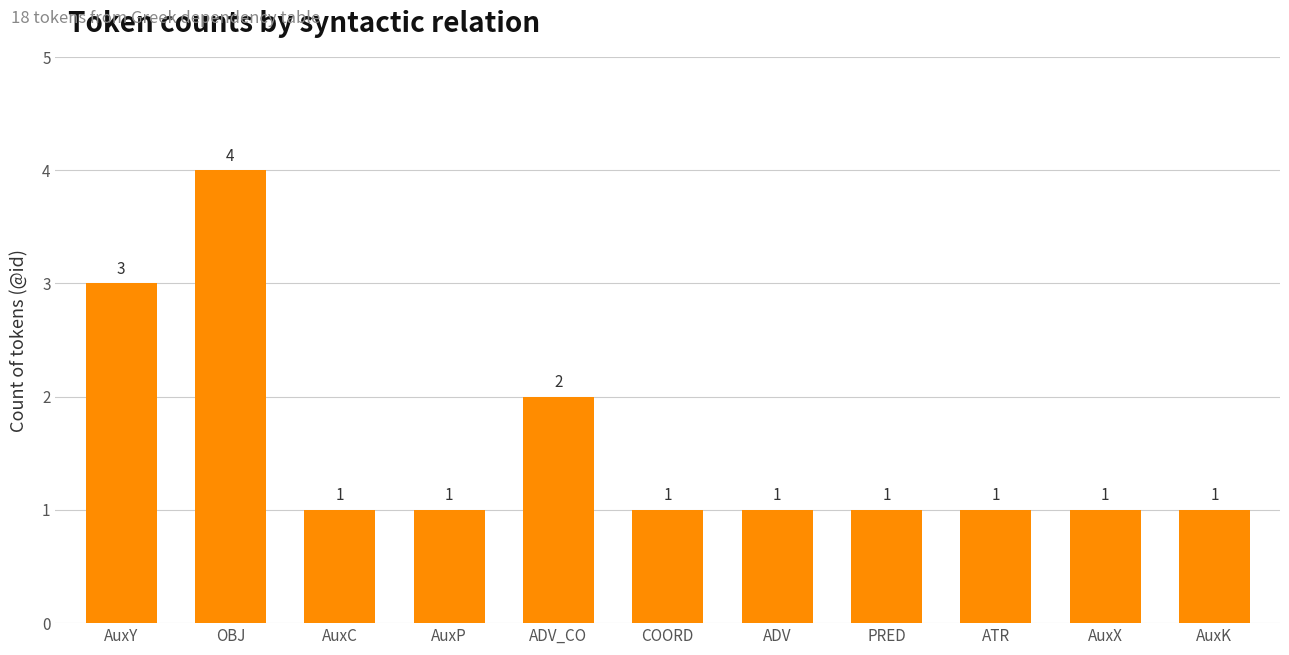

What is the label of the 2nd bar from the right?

AuxX